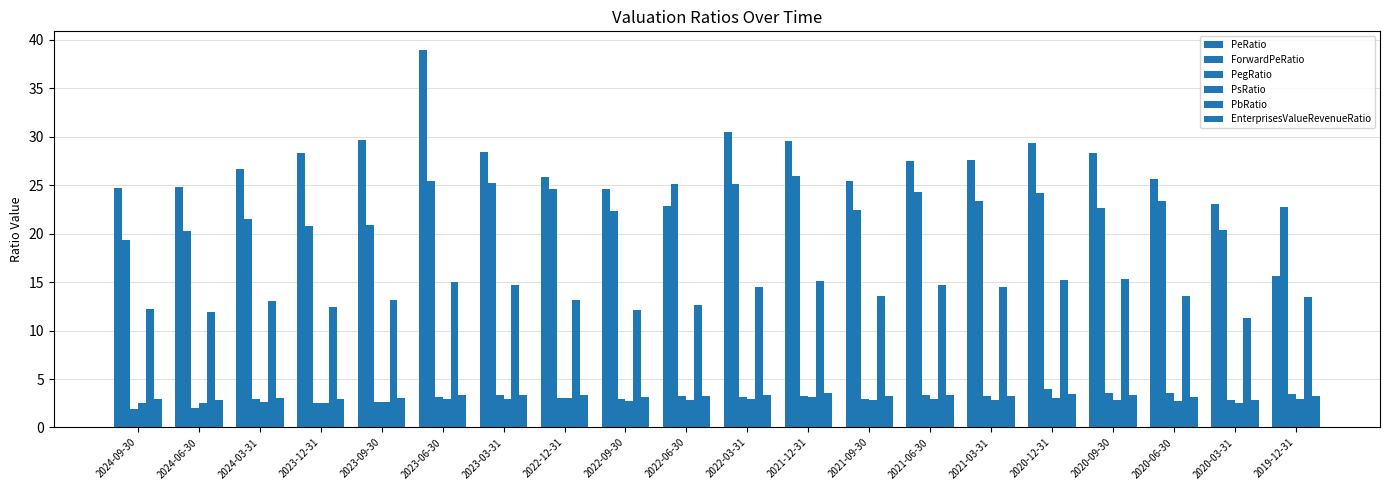

Count the number of categories in the chart.

20